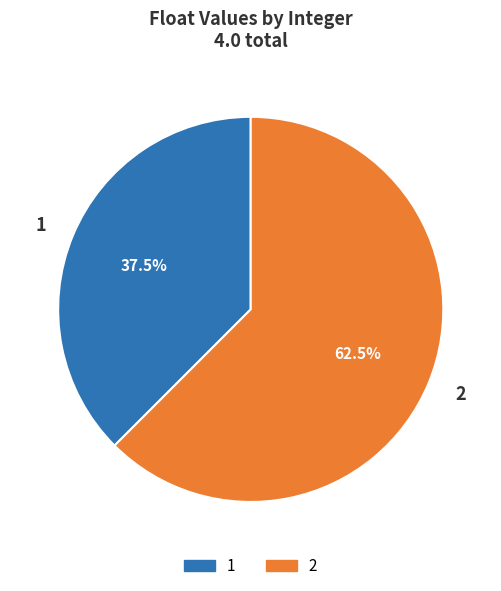

Which category has the smallest portion of the pie?

1